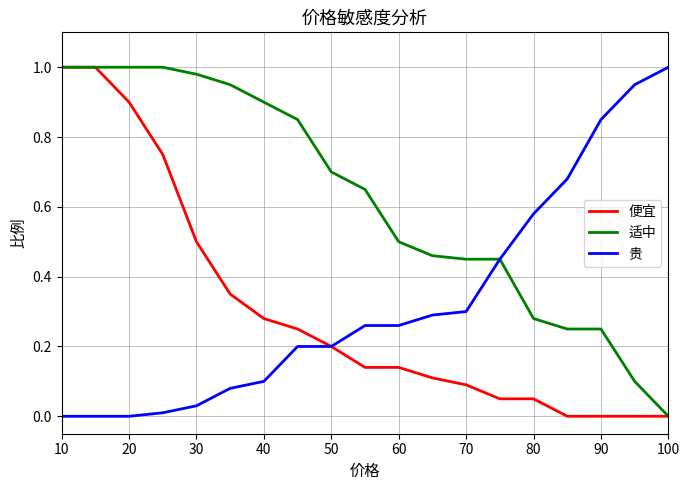

Which series has the largest total across all categories?

适中